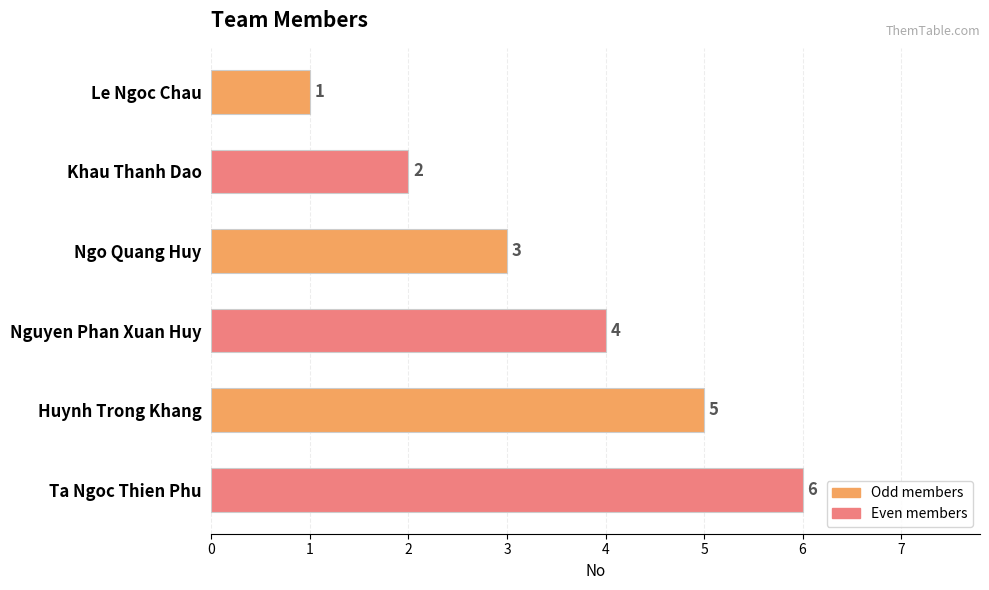

What is the average value?

4